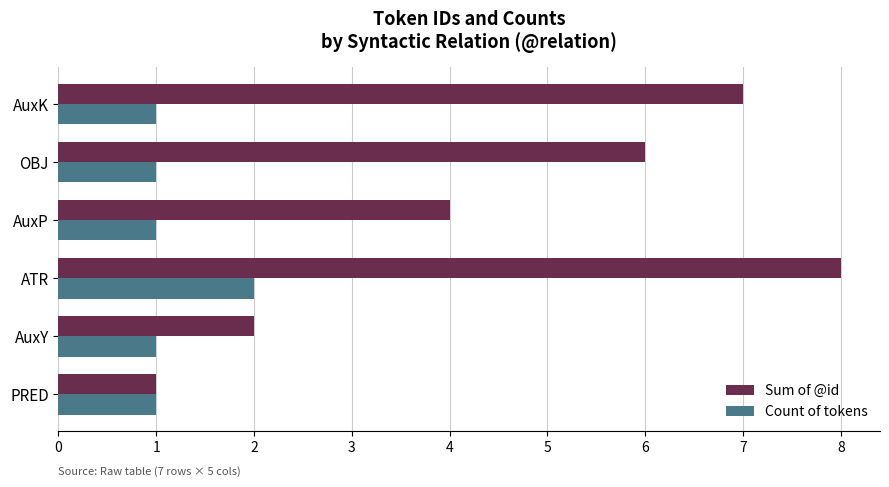

Is the value of Sum of @id at AuxP greater than the value of Count of tokens at OBJ?

Yes